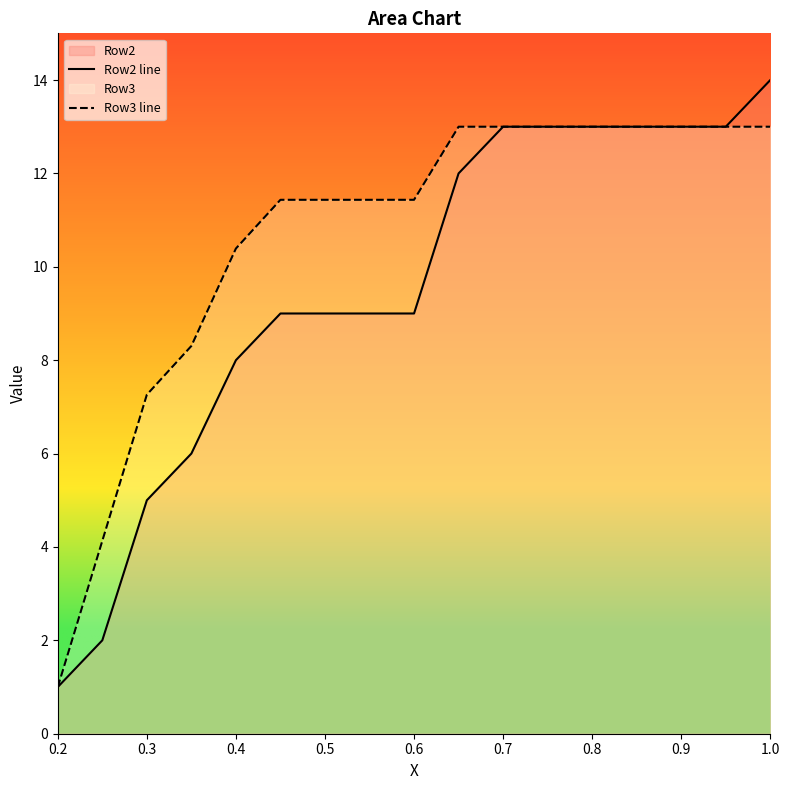

Reading right to left, extract all data points from this chart.

Row2 line: 14.0	13.0	13.0	13.0	13.0	13.0	13.0	12.0	9.0	9.0	9.0	9.0	8.0	6.0	5.0	2.0	1.0
Row3 line: 13.0	13.0	13.0	13.0	13.0	13.0	13.0	13.0	11.4	11.4	11.4	11.4	10.4	8.3	7.3	4.1	1.0